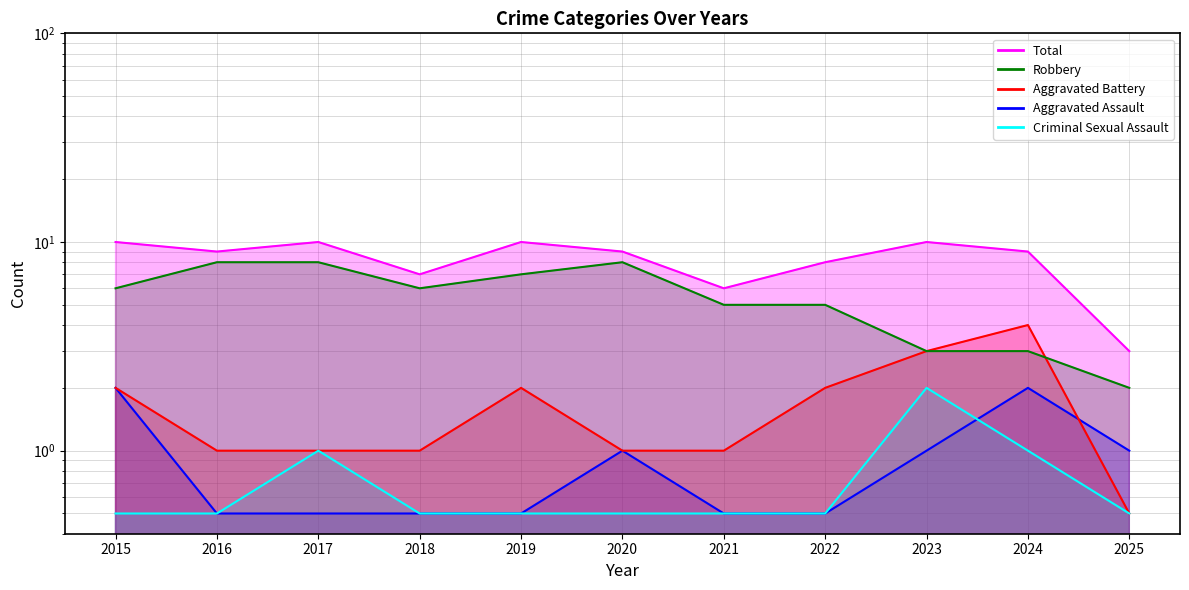

What is the spread (max minus min) of values at 2022?

7.5